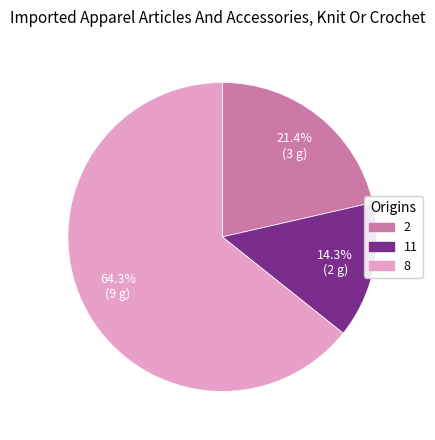

What is the ratio of the value at 8 to the value at 11?

4.5